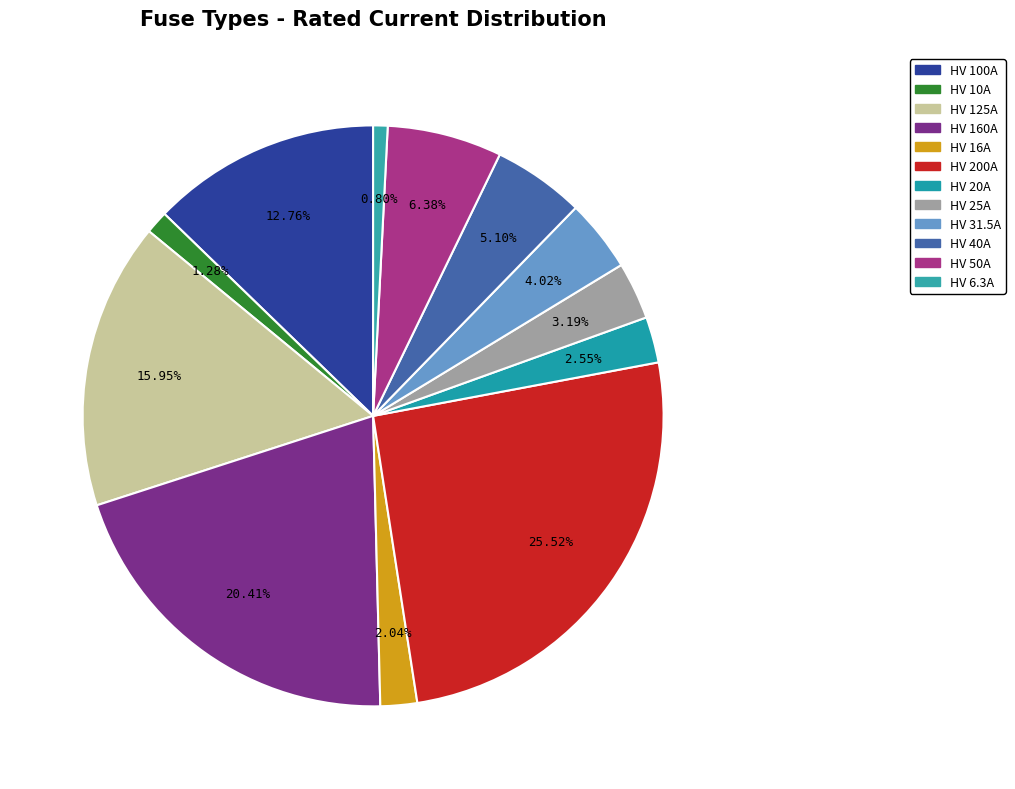

Is there any slice that represents more than half of the pie?

No